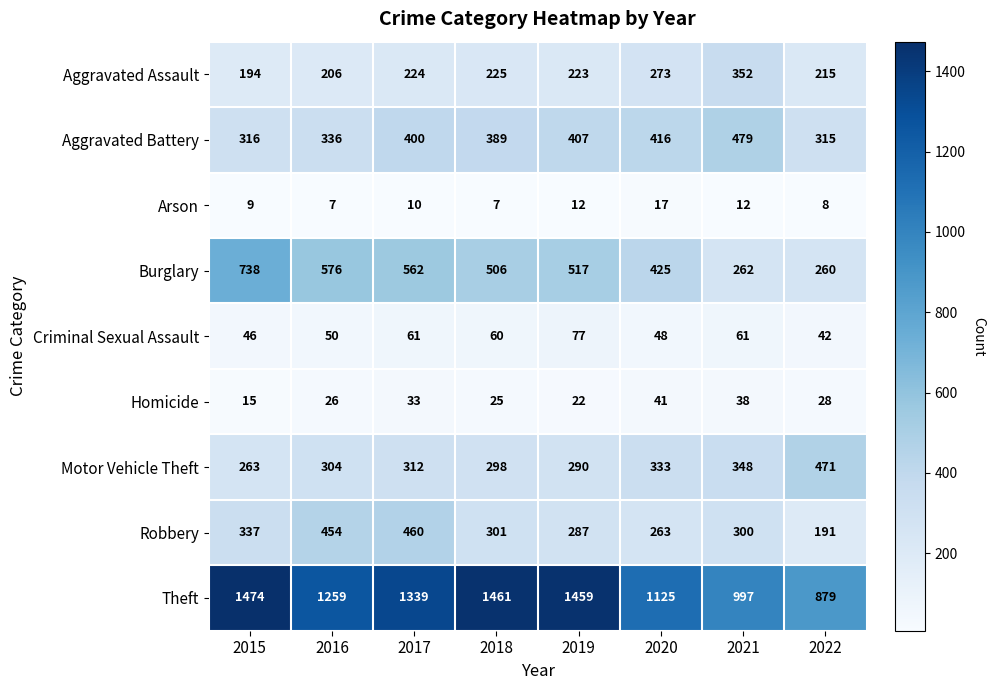

Which series changed the most between 2016 and 2020?

Robbery